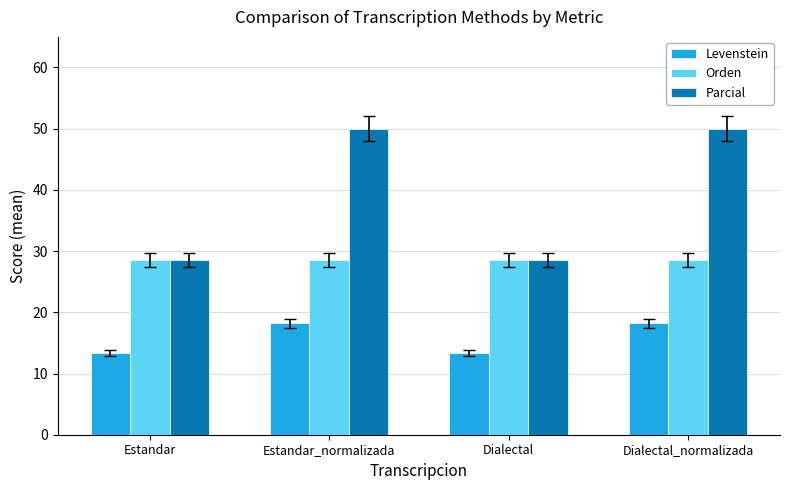

Rank the series by their maximum value, from lowest to highest.

Levenstein, Orden, Parcial